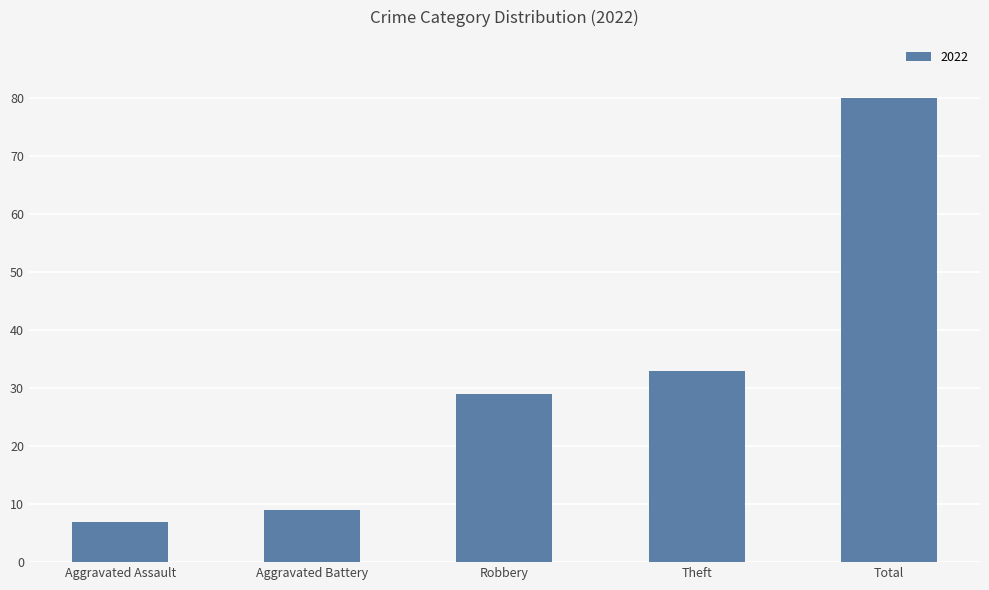

What is the greatest value displayed?

80